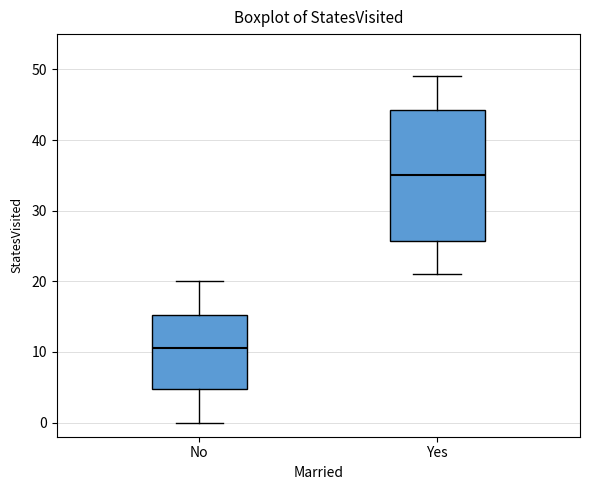

Reading left to right, read every box against the y-axis: the position of its median line, the range the box covers, and the ends of its whiskers. The values are not printed on the chart, so give them approximately, as read against the axis.

No: median 11, box 5 to 15, whiskers 0 to 20
Yes: median 35, box 26 to 44, whiskers 21 to 49